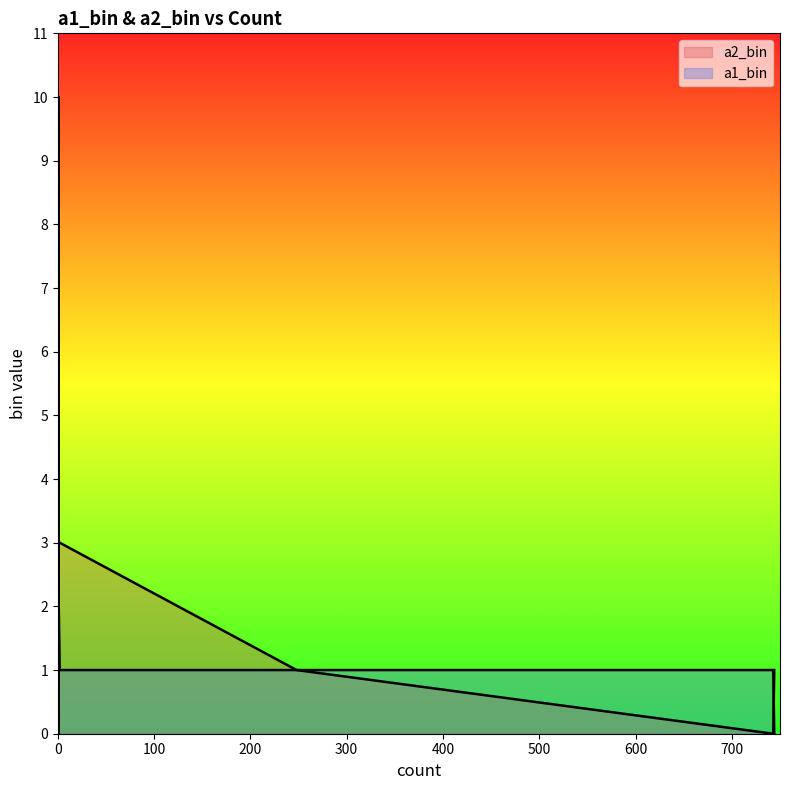

Rank the series at 744 from lowest to highest value.

a1_bin, a2_bin